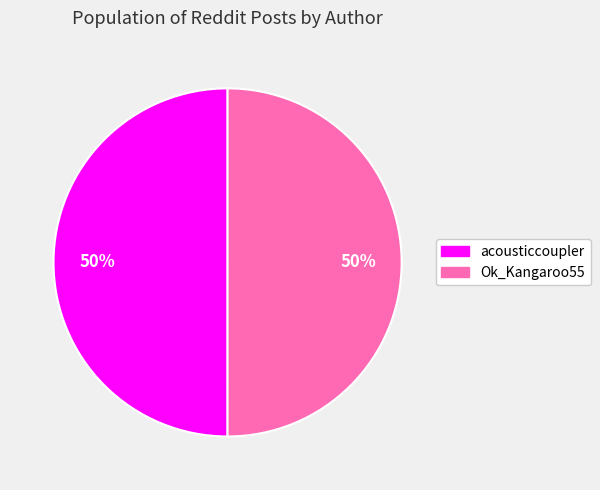

What is the ratio of the value at acousticcoupler to the value at Ok_Kangaroo55?

1.0